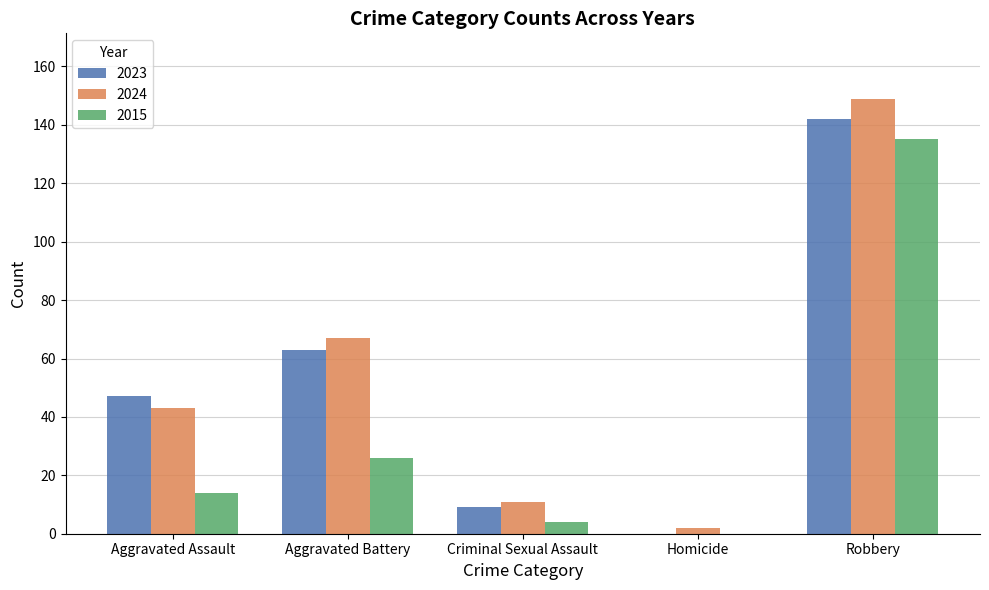

Which series has the largest total across all categories?

2024